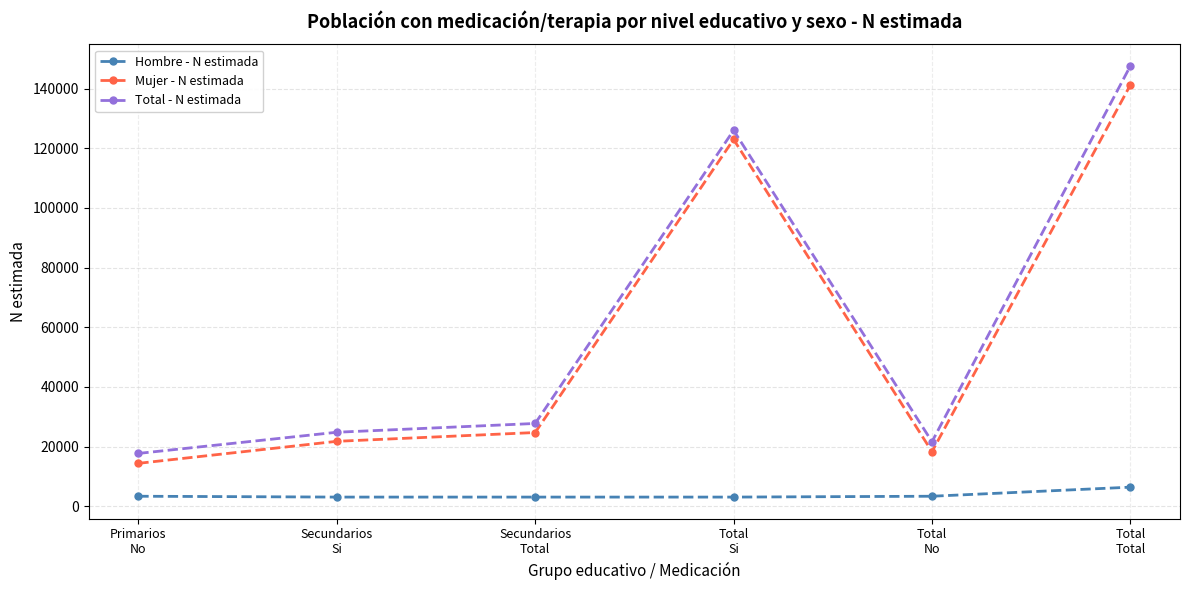

What position from the left is Secundarios
Si?

2